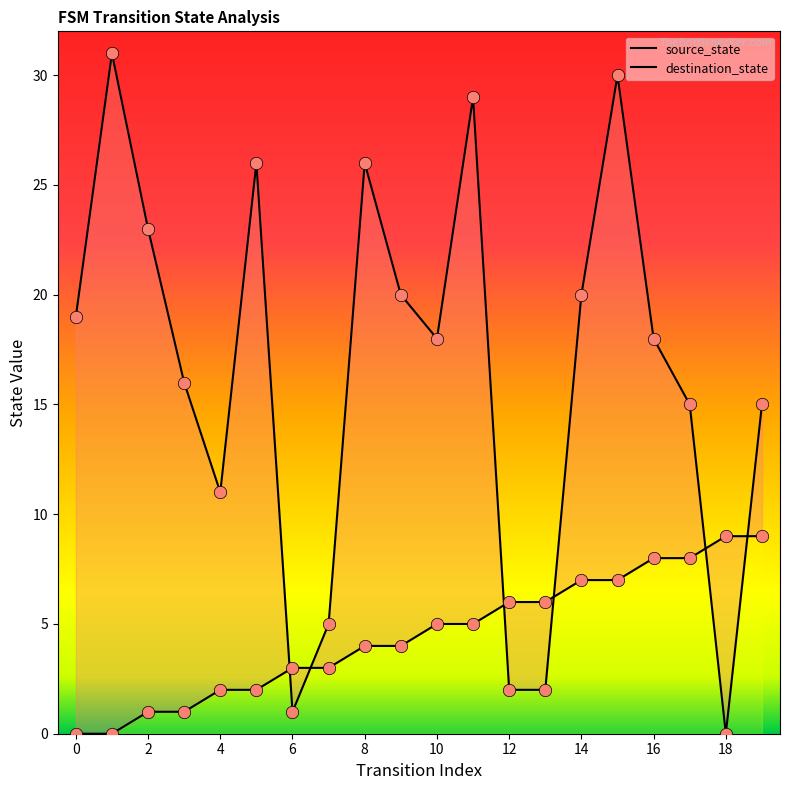

Which series contains the highest Y value?

destination_state